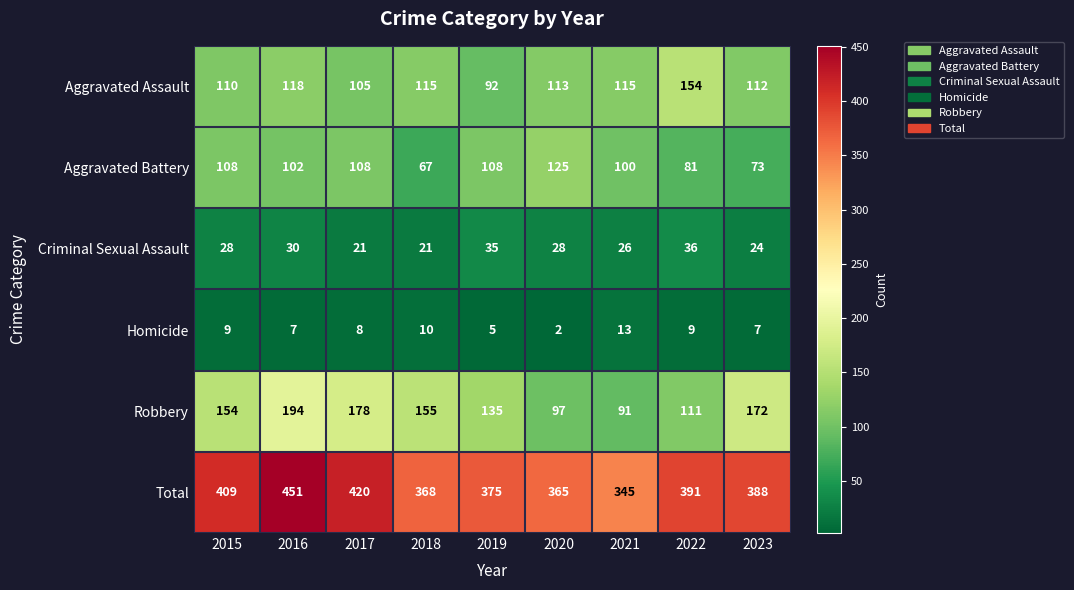

Which category has the highest value across all series?

2016